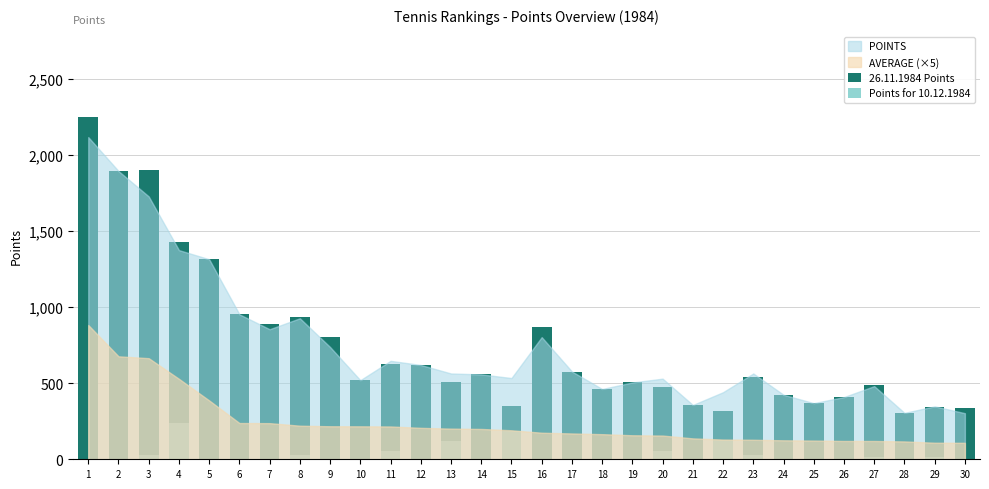

At which label is 26.11.1984 Points closest to 1276?

5